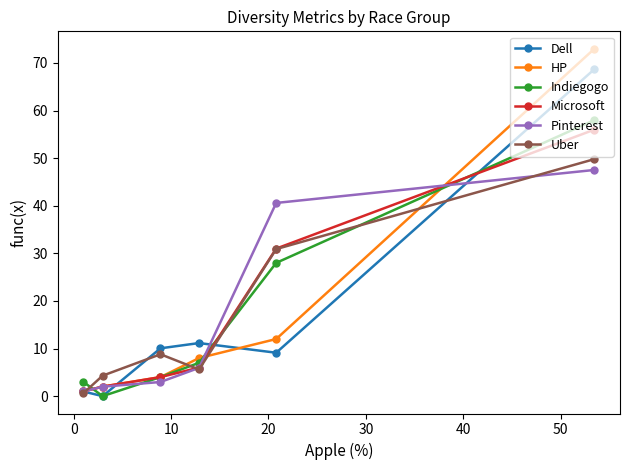

What is the maximum value shown in the chart?

73.0